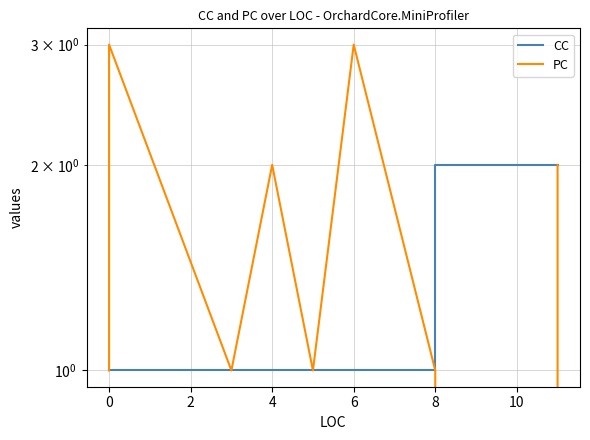

What is the label of the 5th point from the right?

8